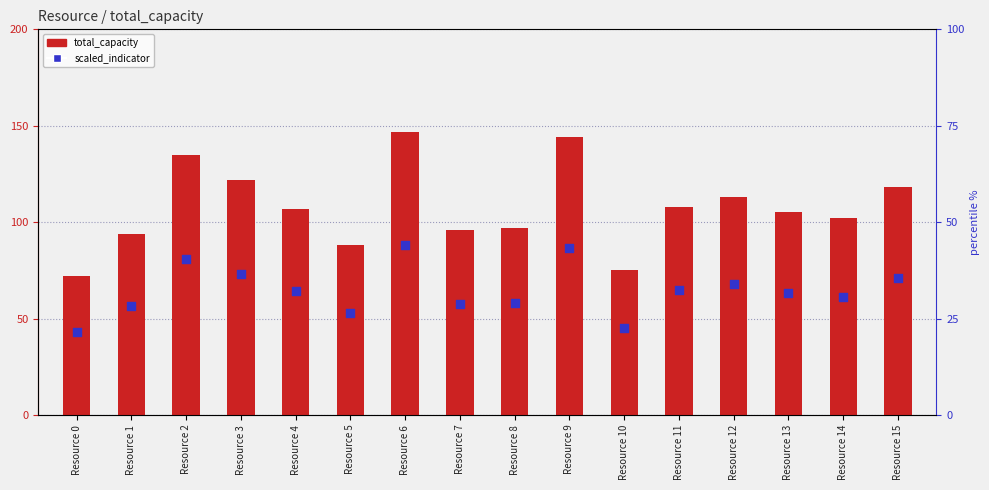

Which series reaches the minimum Y coordinate?

scaled_indicator